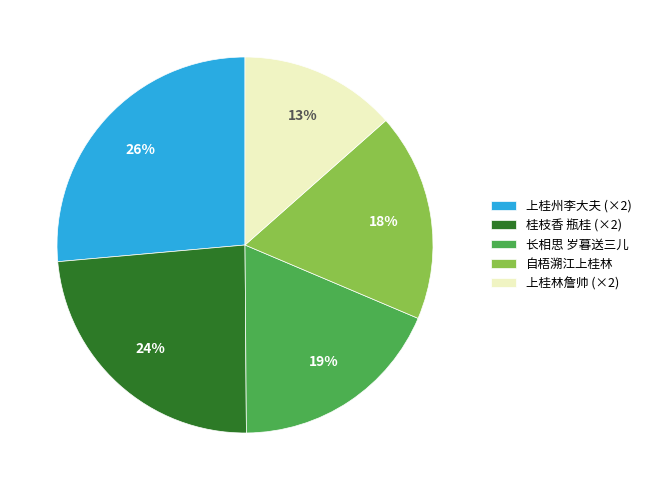

Does 上桂州李大夫 (×2) account for over 50% of the chart?

No